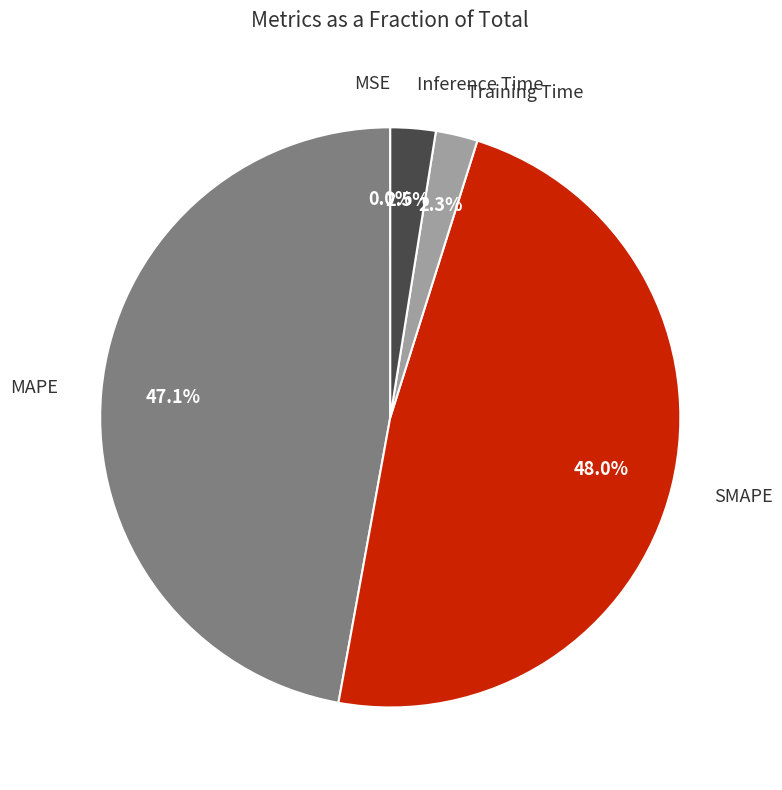

Does any single category account for the majority?

No